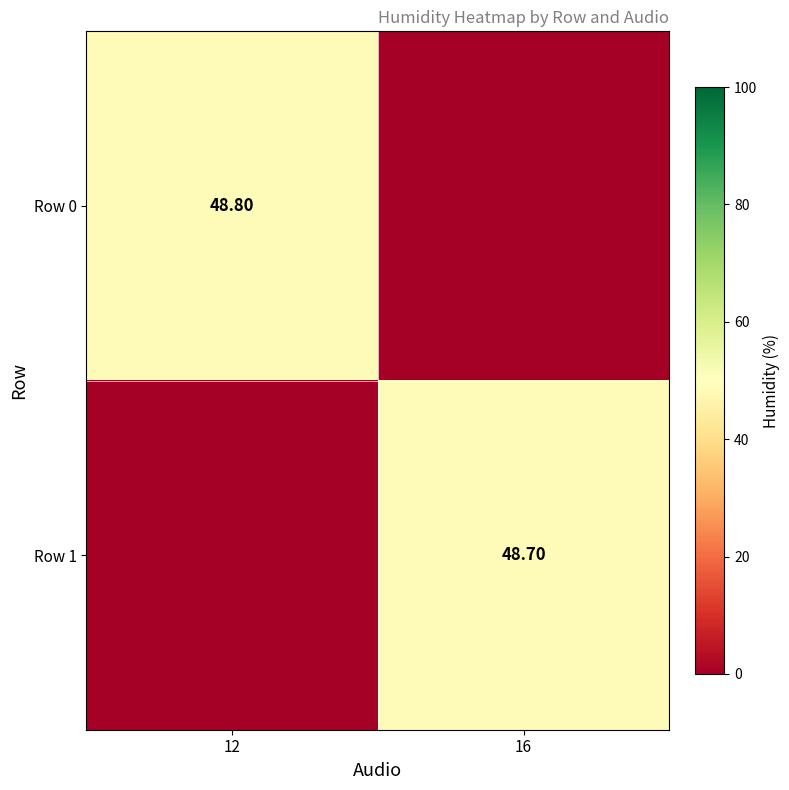

Is the value of Row 1 at 16 greater than the value of Row 0 at 12?

No